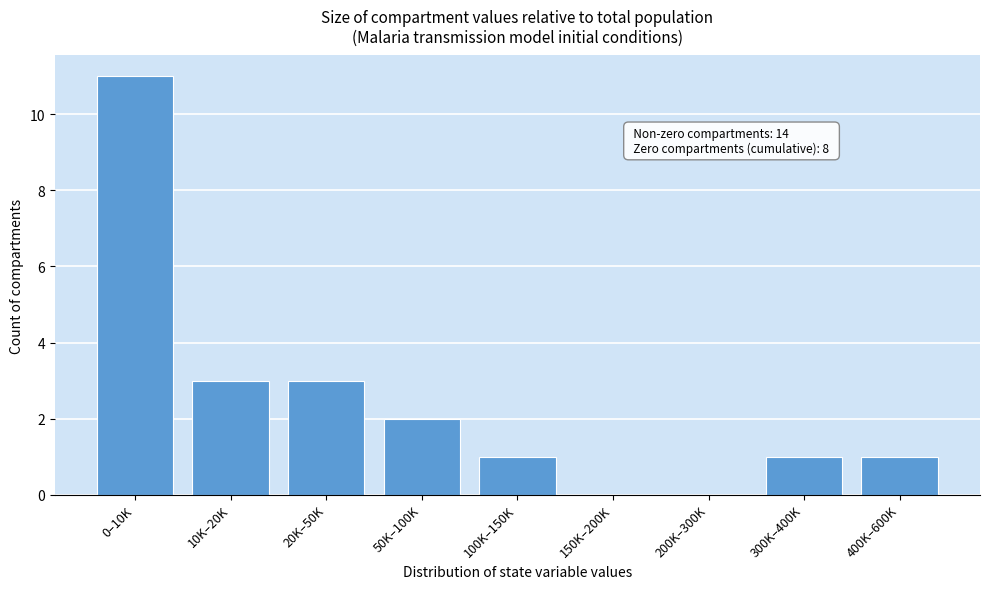

Reading left to right, list all the values displayed in this chart.

0–10K=11	10K–20K=3	20K–50K=3	50K–100K=2	100K–150K=1	150K–200K=0	200K–300K=0	300K–400K=1	400K–600K=1